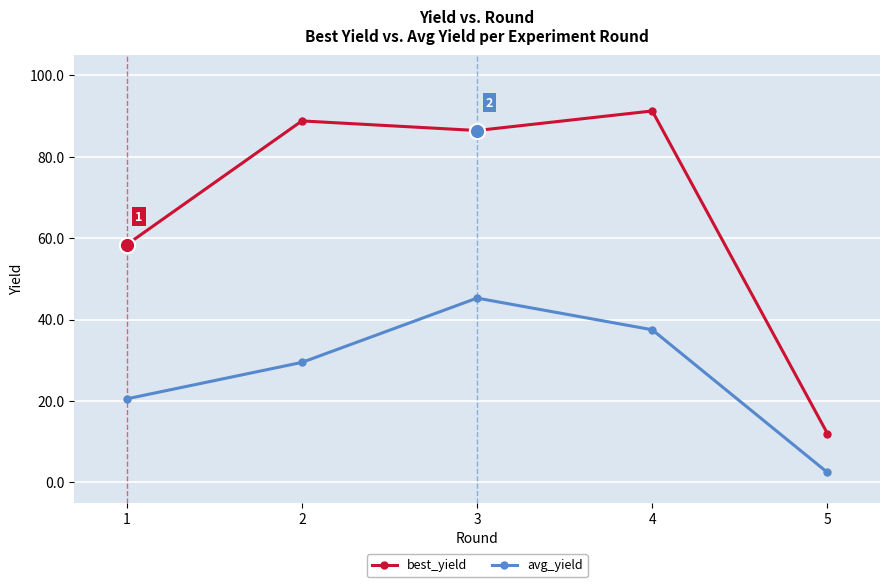

In best_yield, how many points are higher than both neighbors (excluding endpoints)?

2